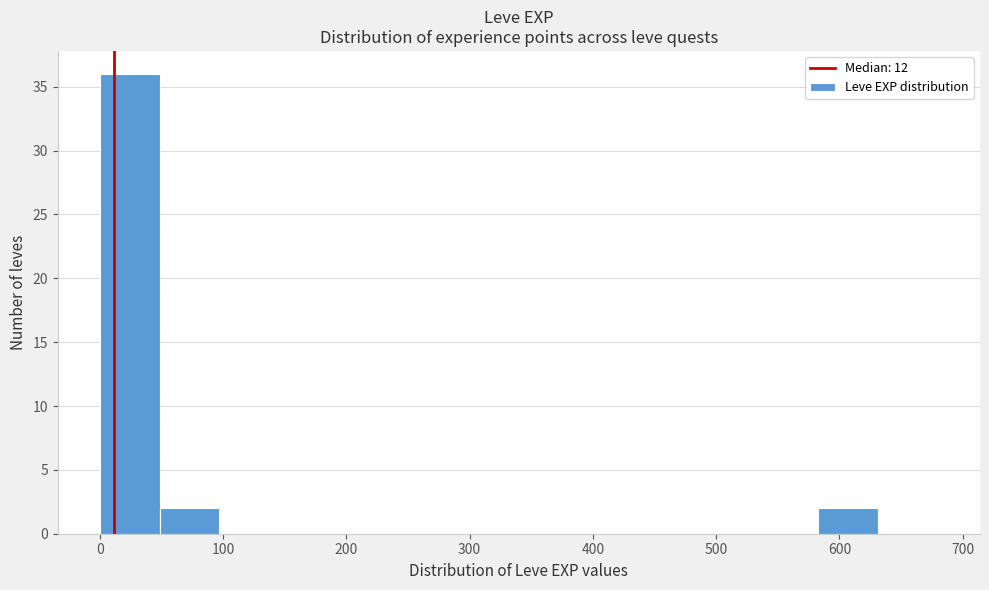

How tall is the bar that spans 50 to 100 on the x-axis? Neither the bar edges nor the heights are printed on the chart, so give them approximately, as read against the axes.

2